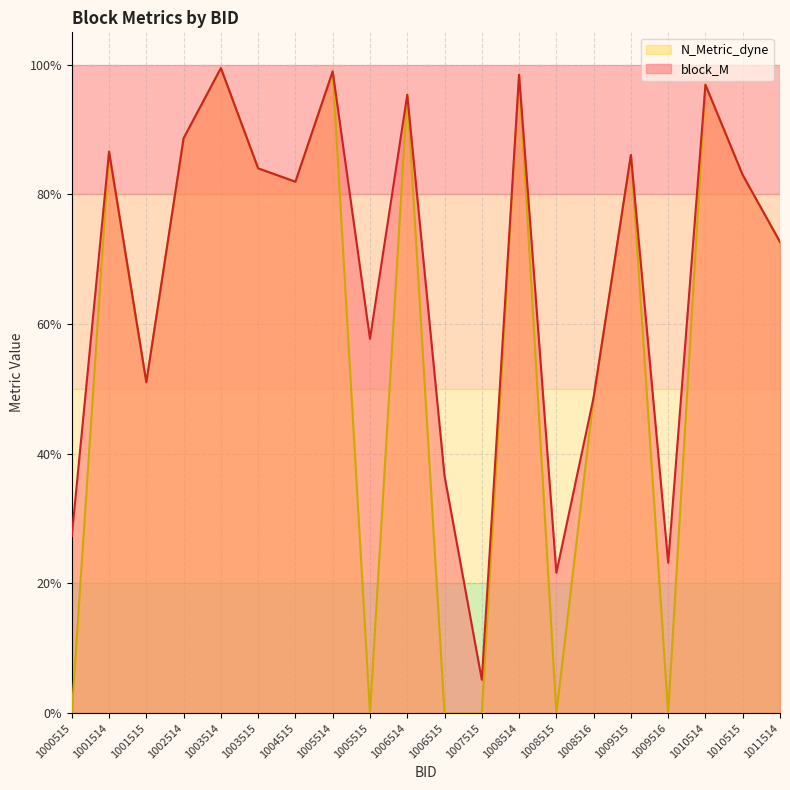

True or false: N_Metric_dyne and block_M intersect in this chart.

False